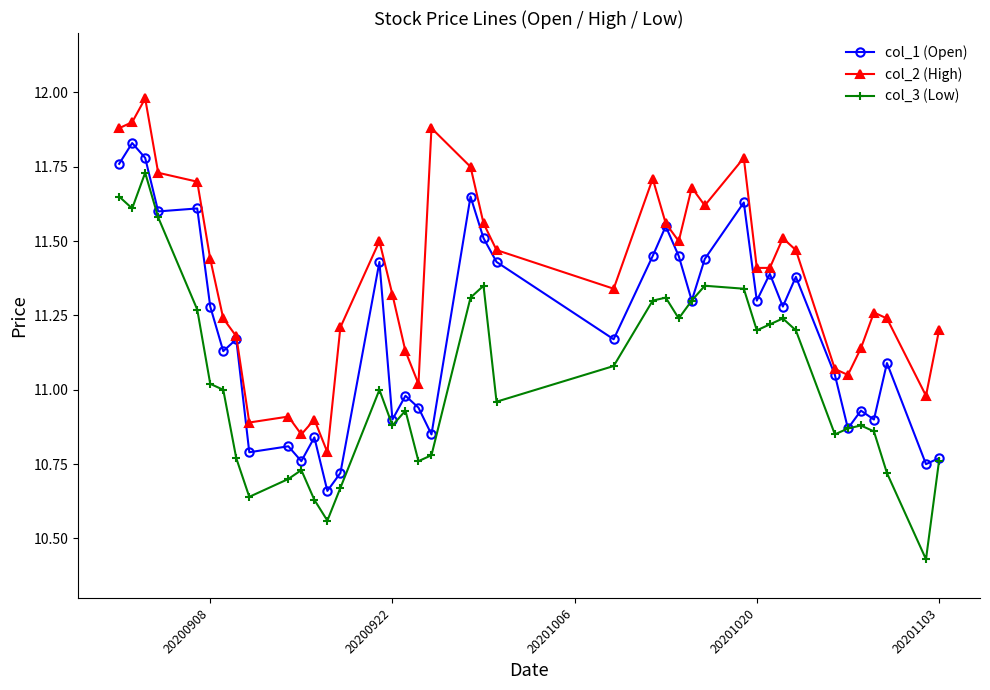

List the series in order of their overall mean, lowest first.

col_3 (Low), col_1 (Open), col_2 (High)